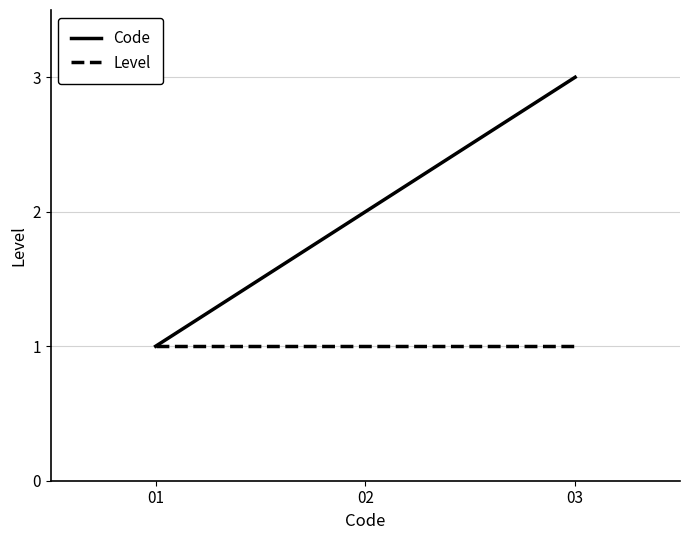

Which series has the largest total across all categories?

Code